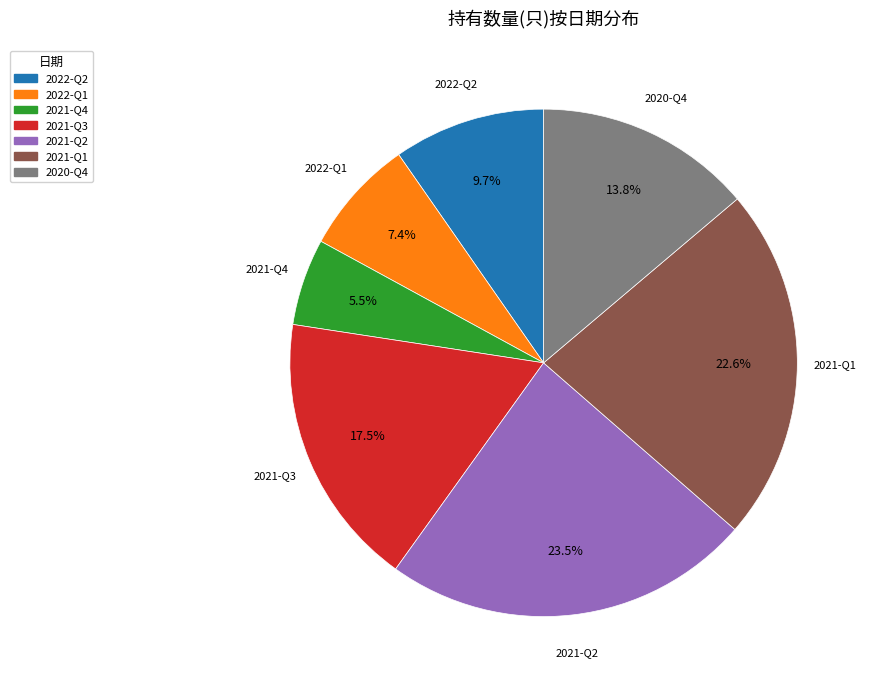

Does 2022-Q1 account for over 50% of the chart?

No